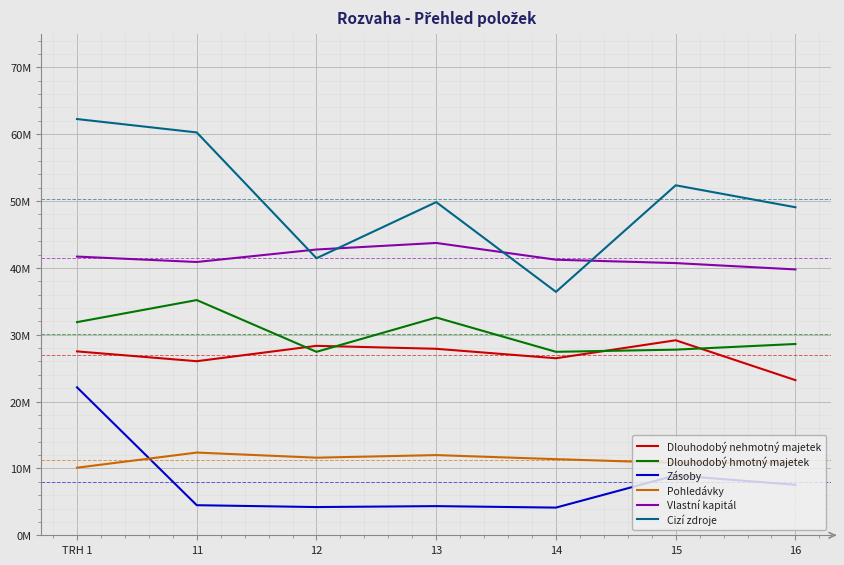

What position from the right is 12?

5